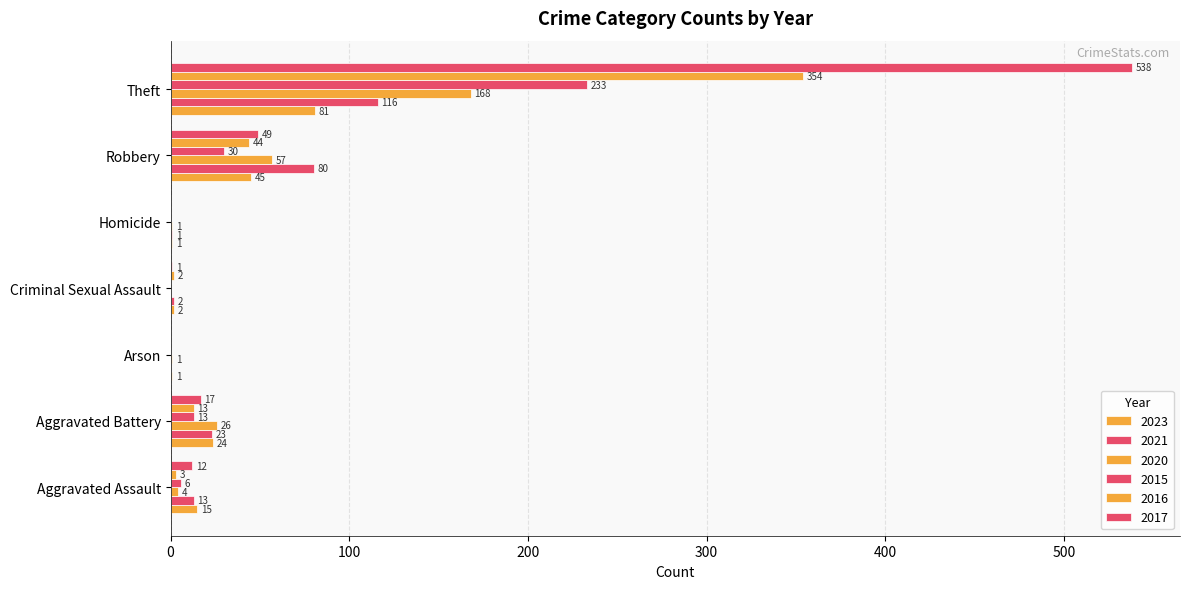

How many values in 2017 are above zero?

5